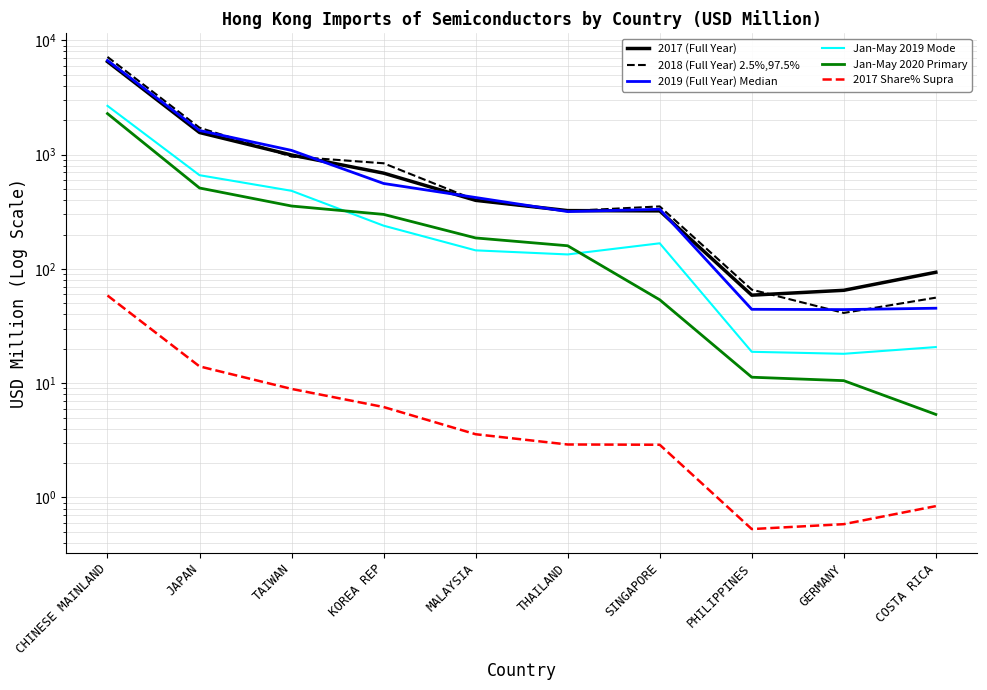

How many distinct data groups are displayed?

6